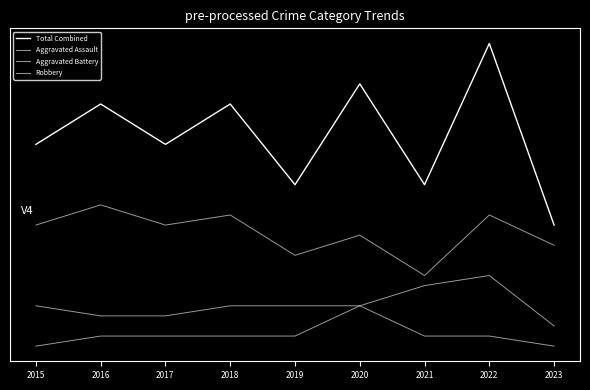

Where is Total Combined nearest to the value 17?

2015